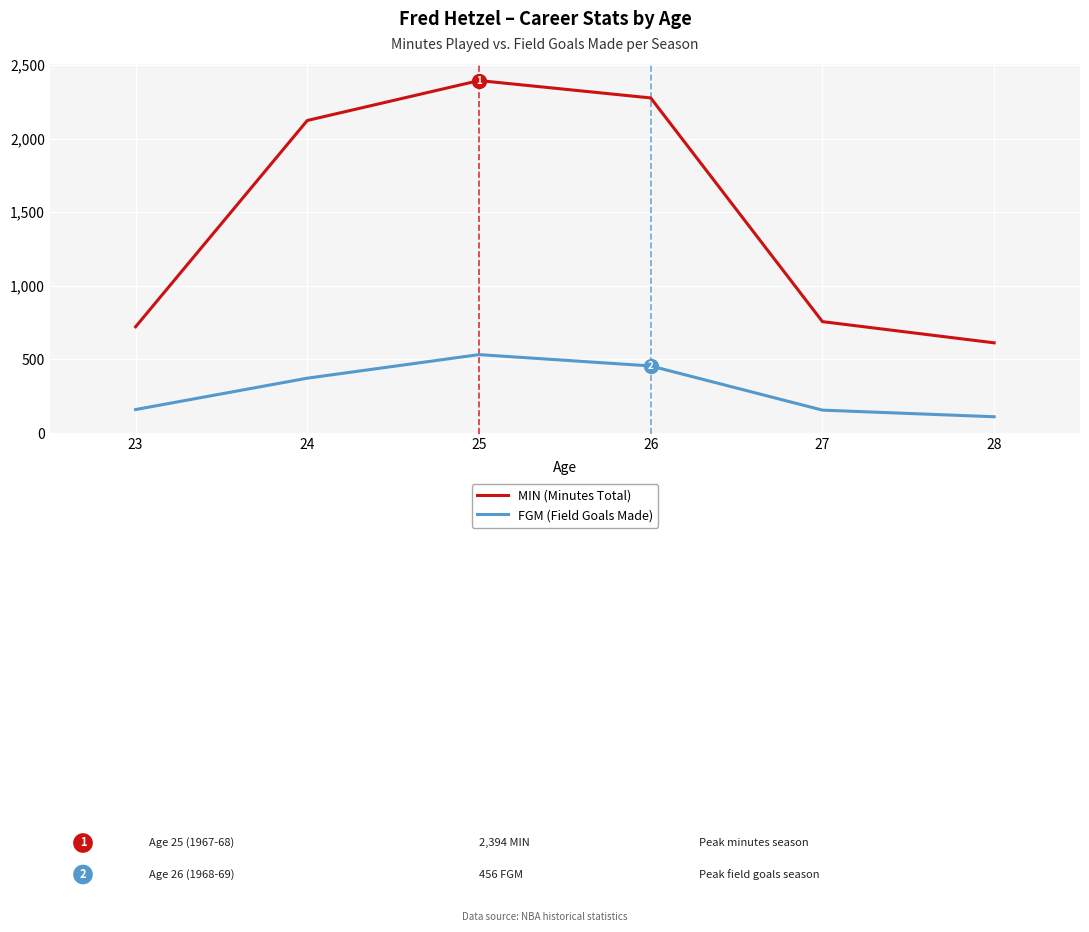

At which label is MIN (Minutes Total) closest to 1503?

24